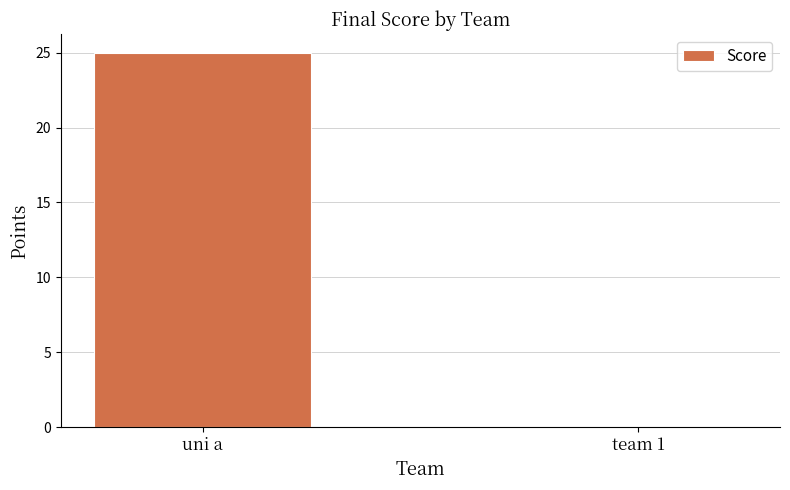

Reading left to right, what are all the values shown in this chart?

uni a=25	team 1=0